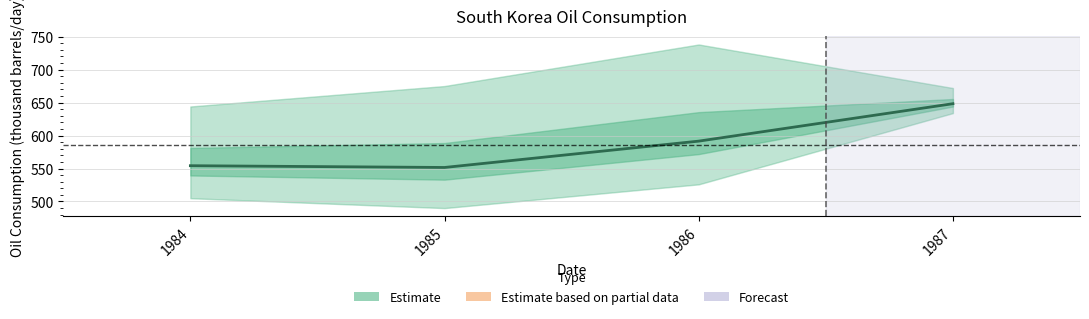

Where does the data first go above 591?

1986